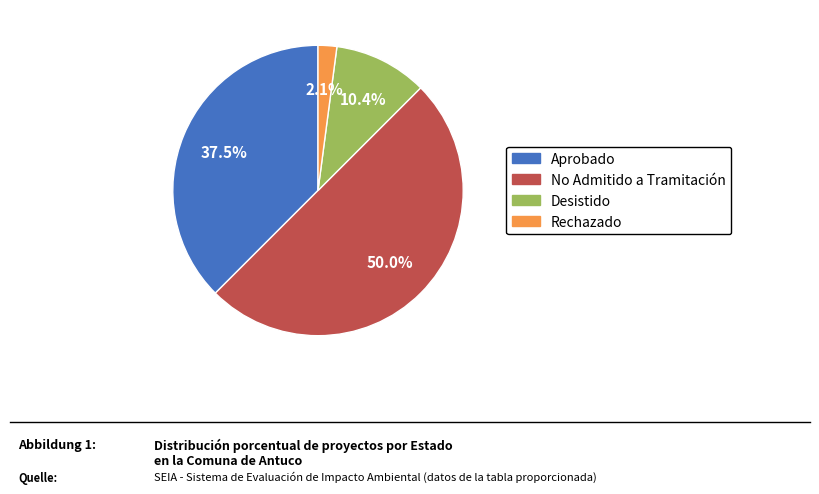

Which has a higher value, Aprobado or Desistido?

Aprobado